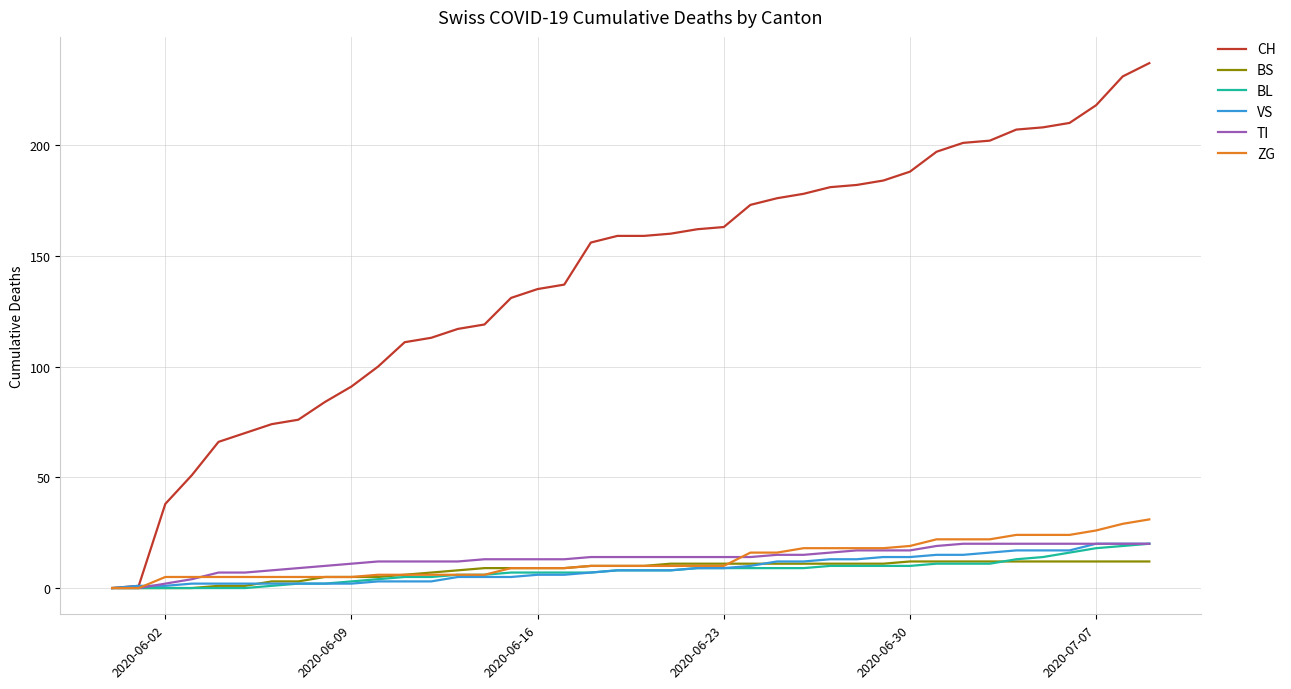

Which series has the widest spread of values?

CH